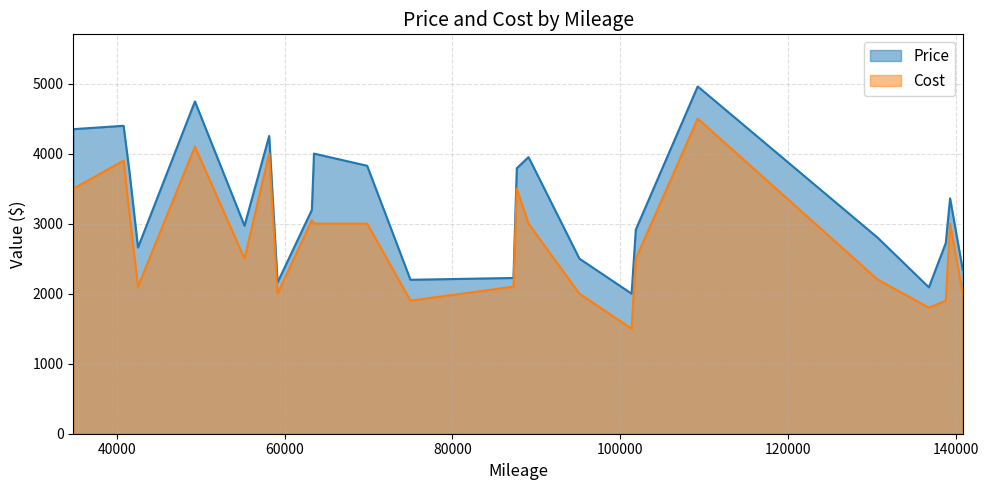

What is the average value of the Price series?

3254